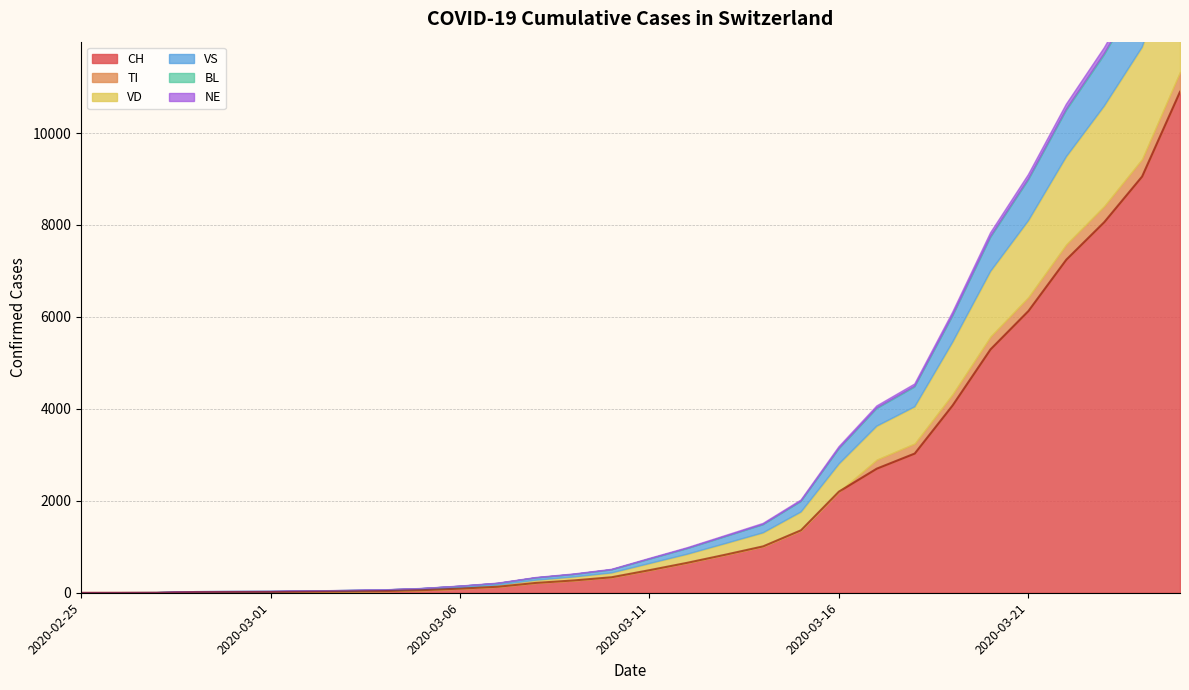

The BL series shows 1 at 2020-03-02. True or false?

False